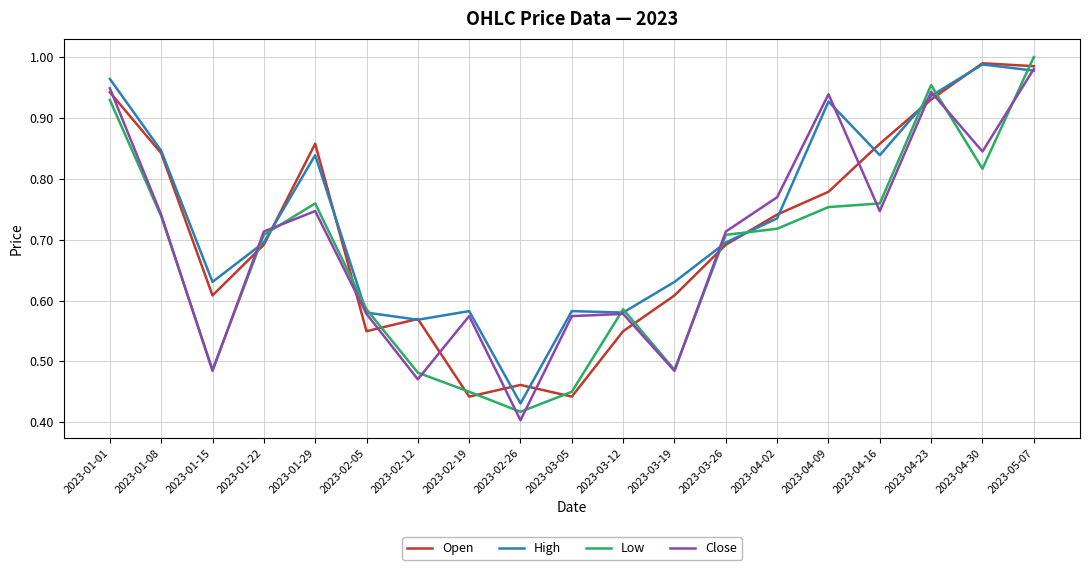

At which category does Open reach its first local valley?

2023-01-15